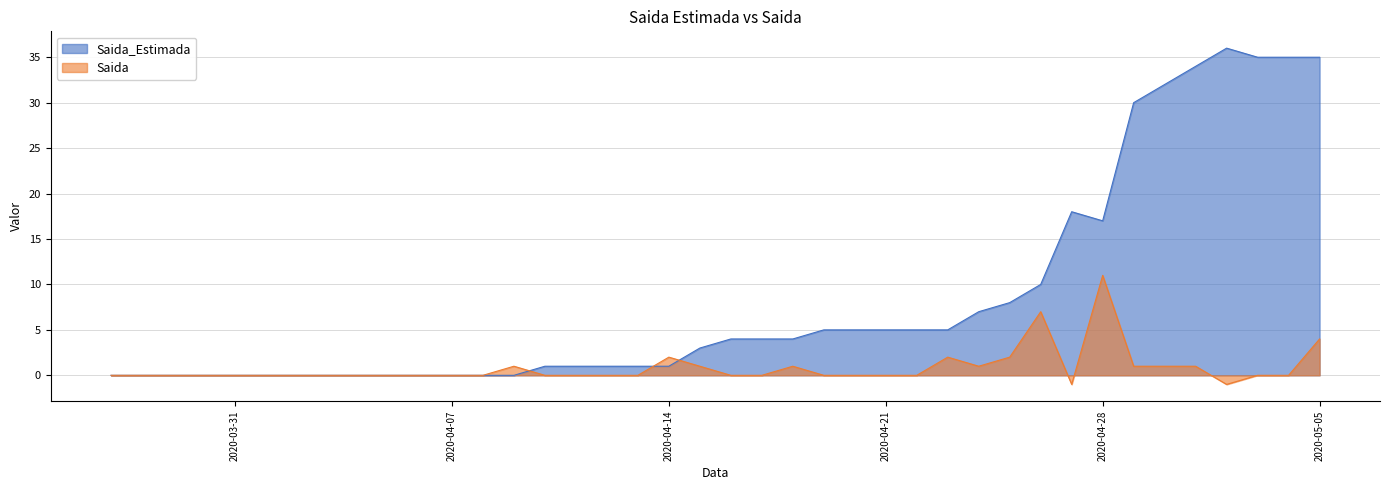

How many categories are shown in the chart?

40